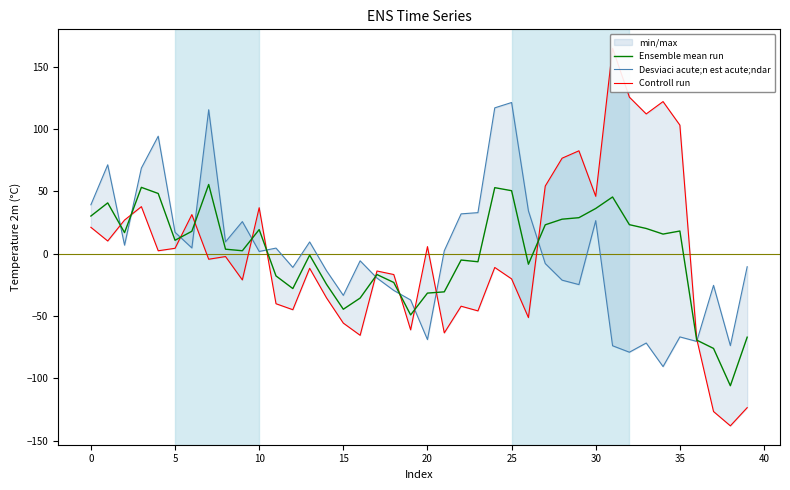

What are all the series names shown in the legend?

Ensemble mean run, Desviaci acute;n est acute;ndar, Controll run